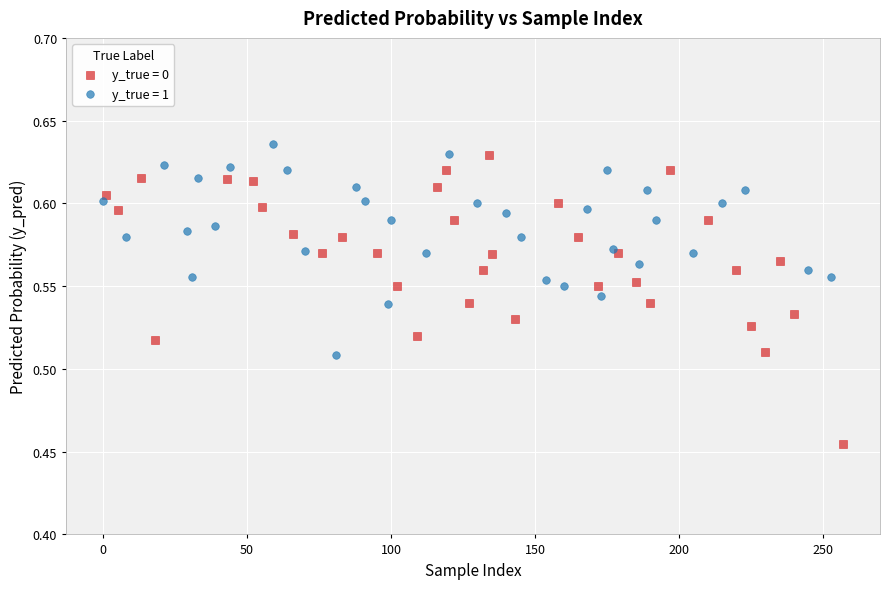

Which series has the largest Y range (max minus min)?

y_true = 0